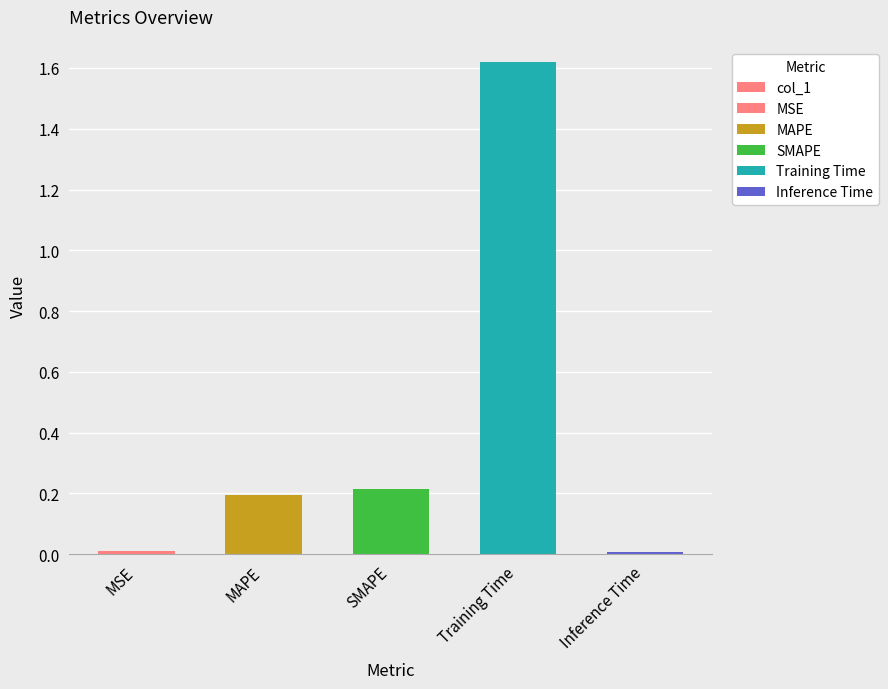

What is the average value?

0.4